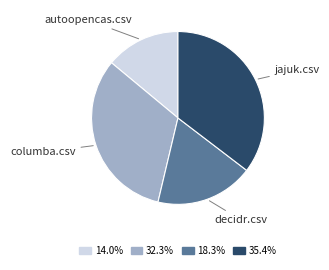

Does any single category account for the majority?

No